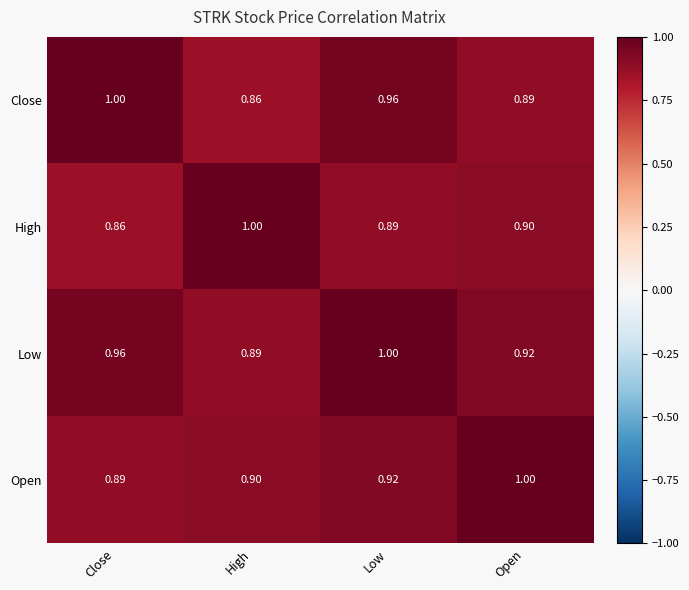

What is the difference between the highest and lowest values at Low?

0.1